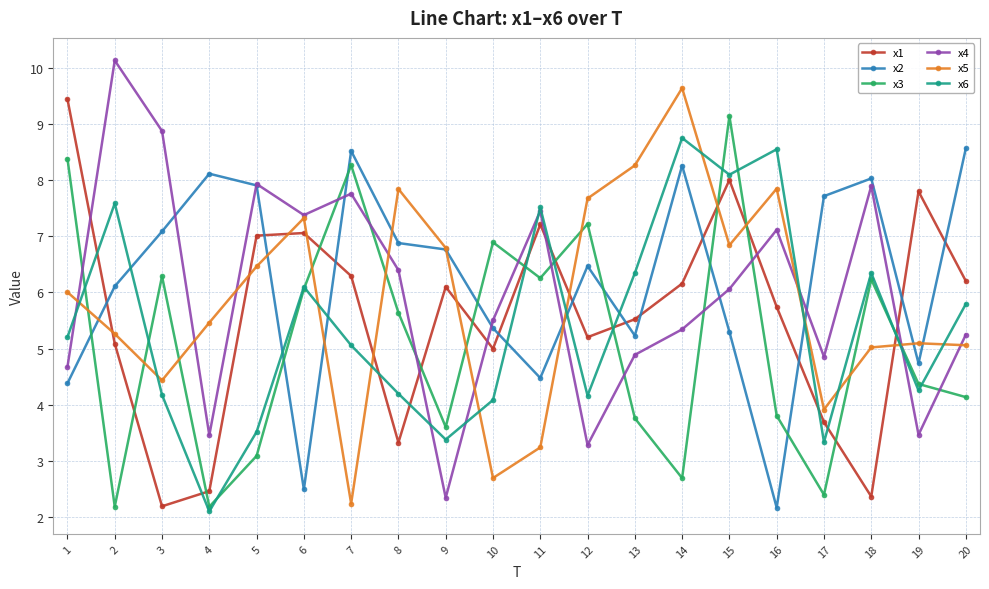

At how many categories does at least one series exceed 5?

20